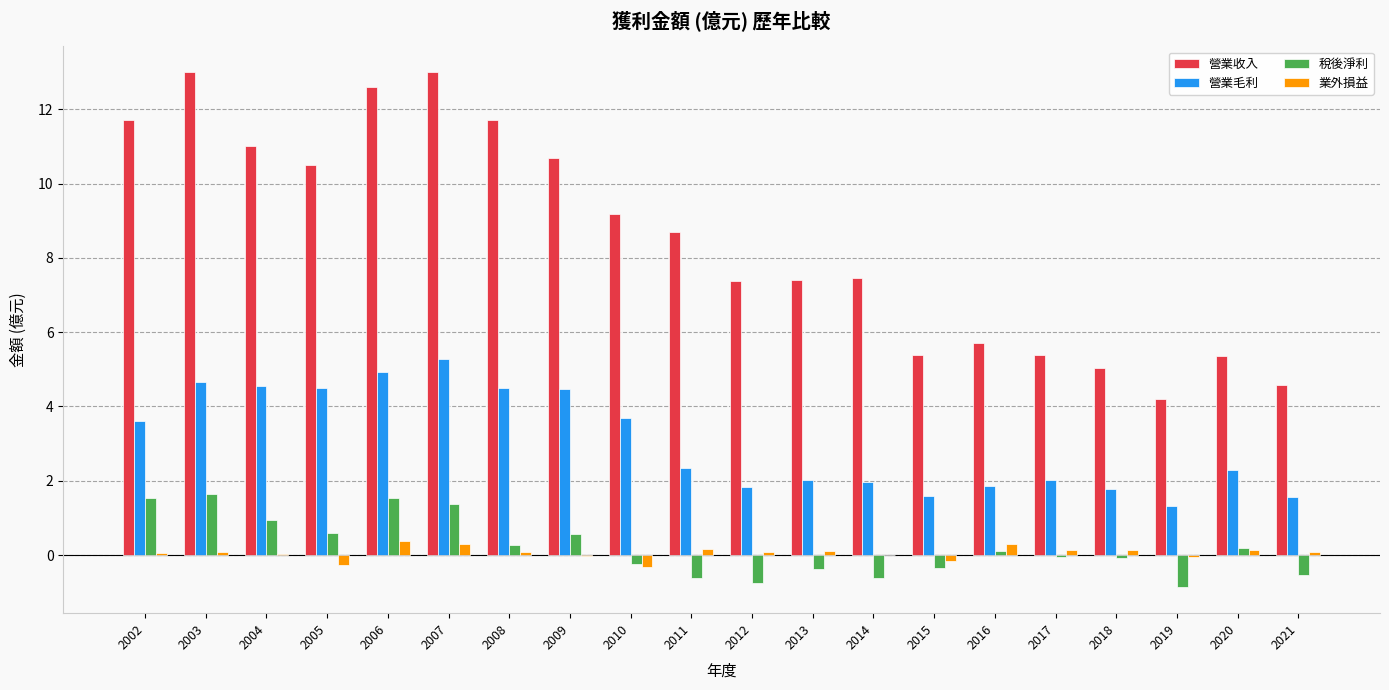

At which label does 營業毛利 reach its peak?

2007